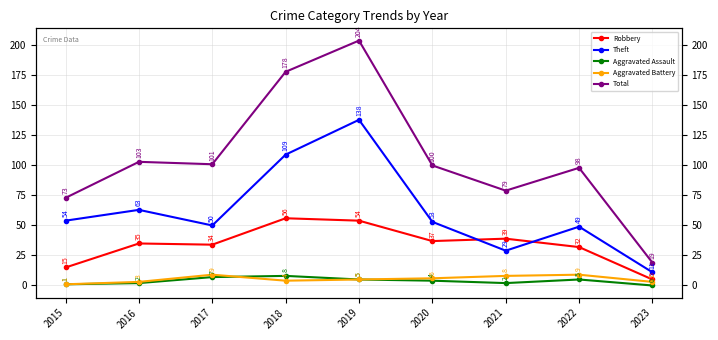

Which has a higher value, 2023 or 2022?

2022